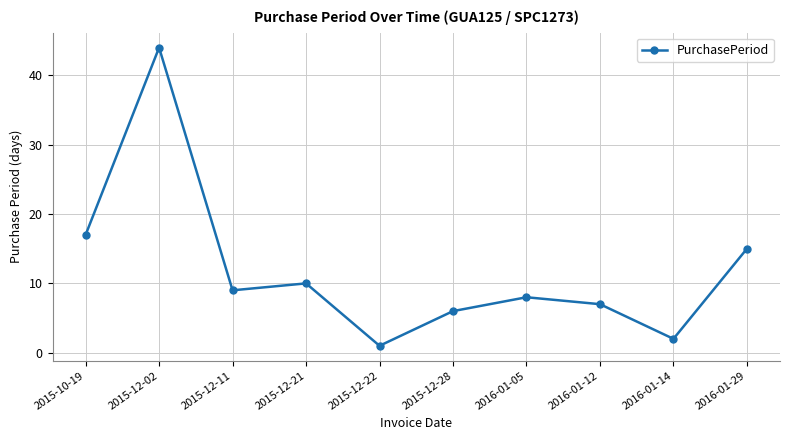

The chart shows a value of 59 at 2015-12-02. True or false?

False